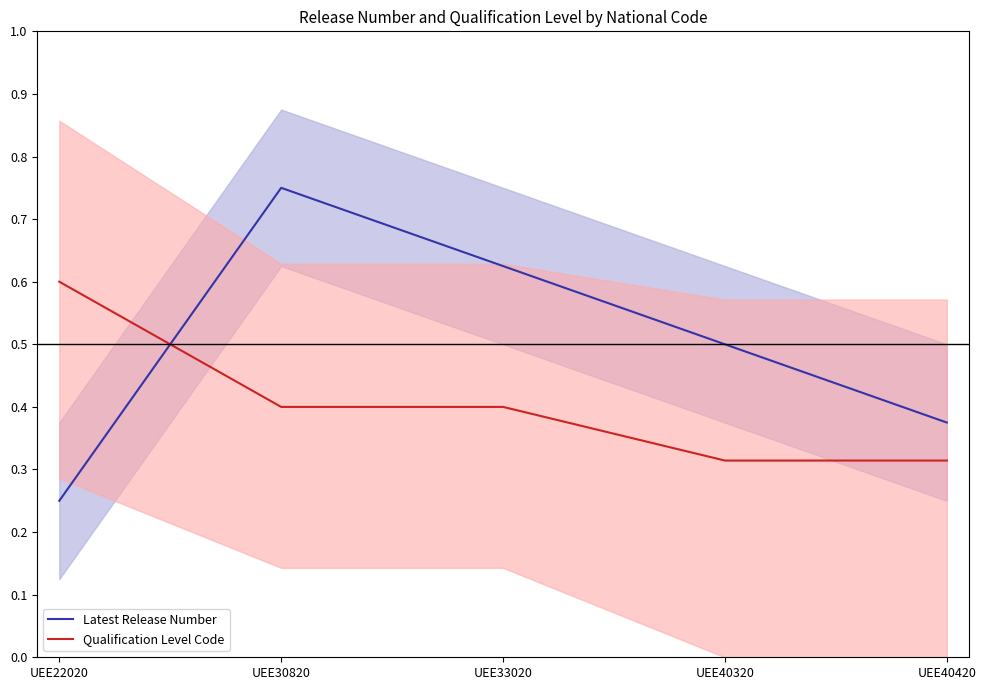

How many Latest Release Number values are between 0 and 1?

5